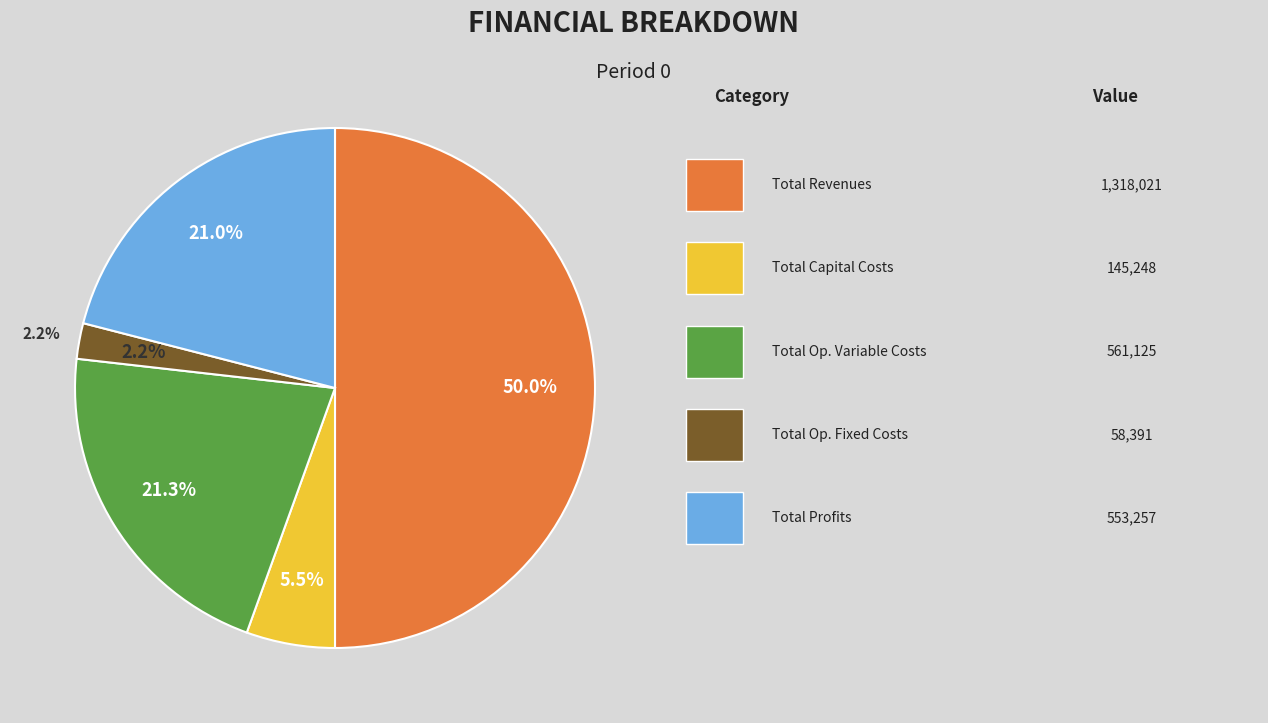

What is the largest slice in the pie chart?

Total Revenues